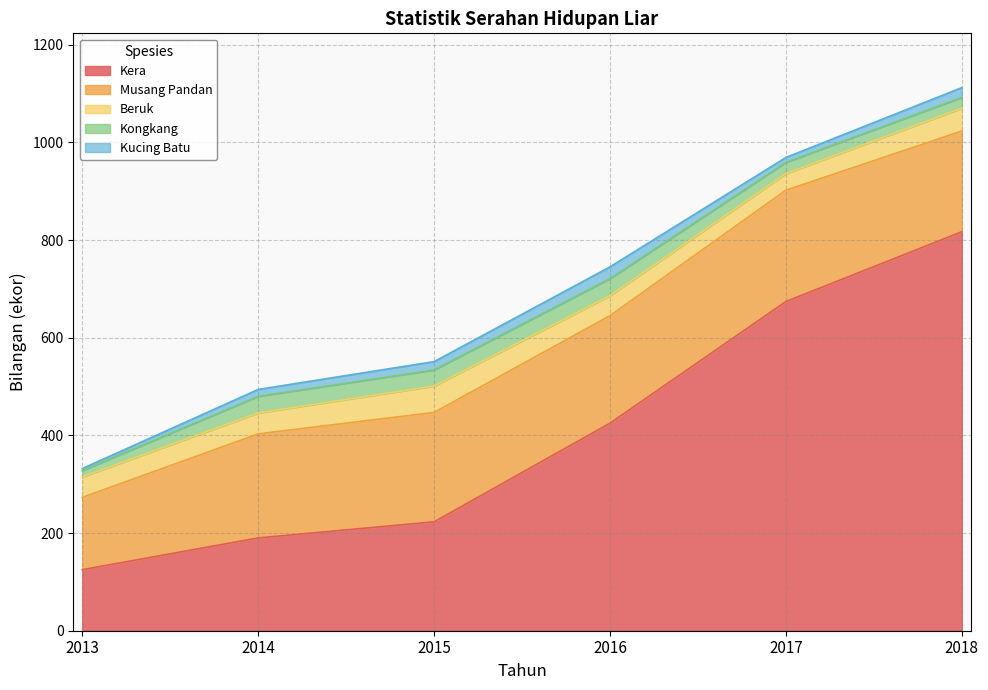

Between 2016 and 2018, which is larger?

2018